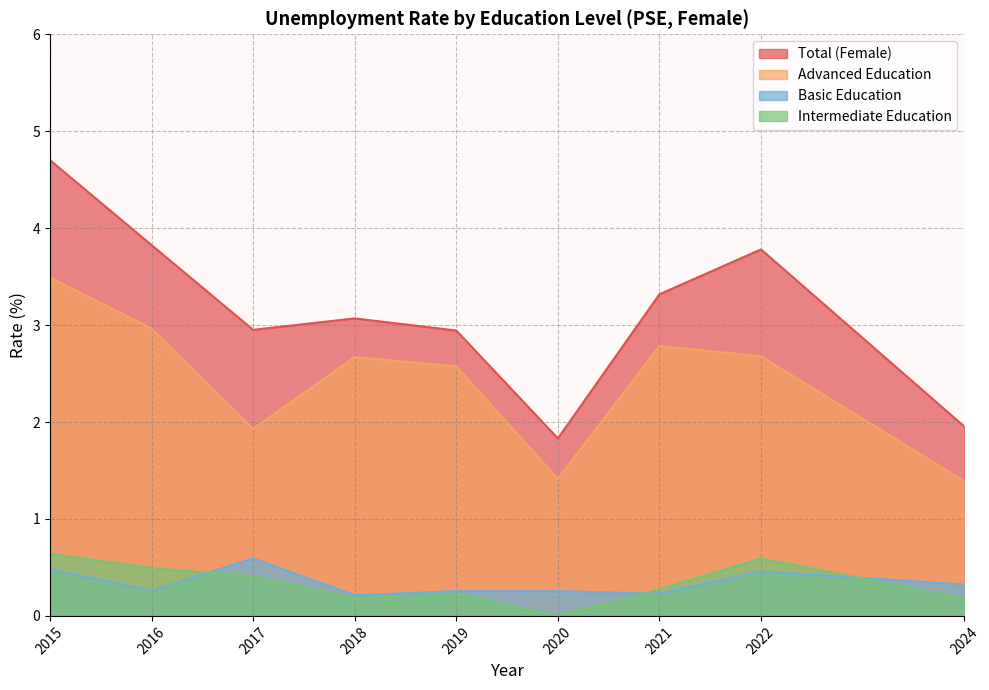

What is the value of the edu_adv point at the 4th from the left?

2.7